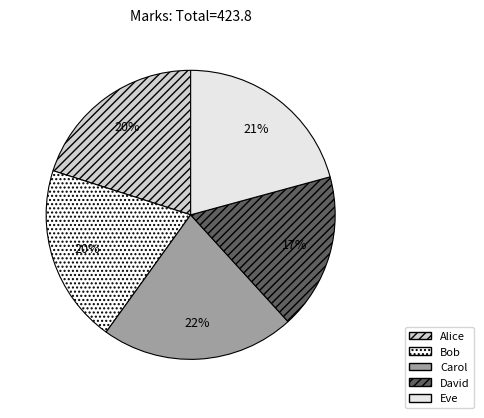

Rank the categories by value from lowest to highest.

David, Bob, Alice, Eve, Carol